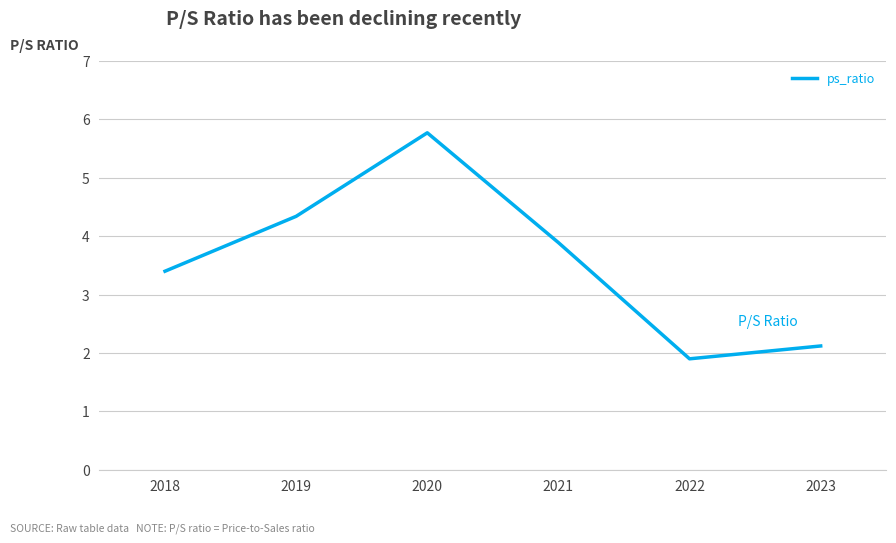

What is the difference between the second highest and second lowest values?

2.2